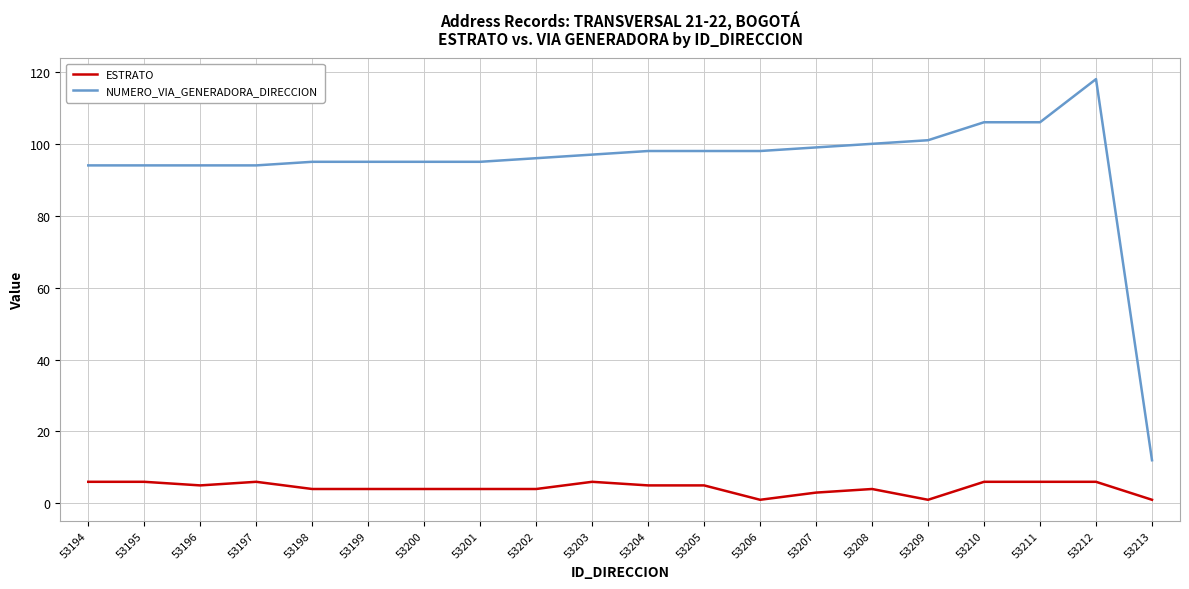

Read the NUMERO_VIA_GENERADORA_DIRECCION value at 53207.

99